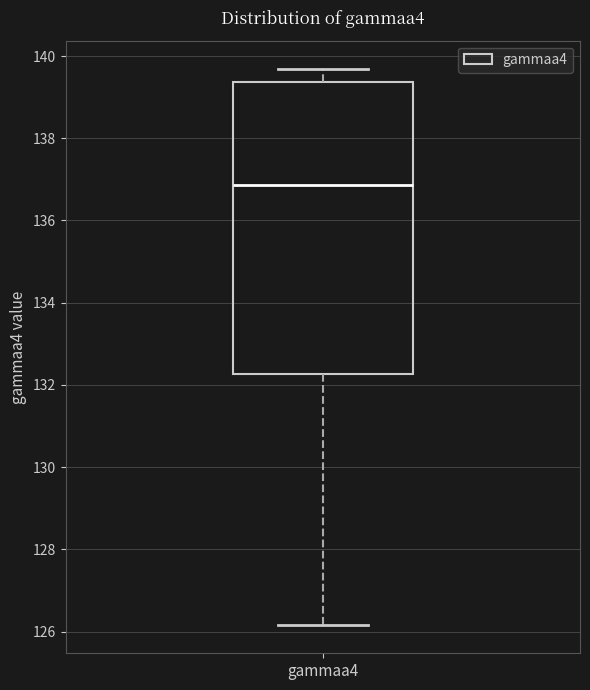

Transcribe this box plot: give where the median line is, the range the box spans, and where the two whiskers end, as read against the y-axis. The values are not printed on the chart, so give them approximately, as read against the axis.

median 136.8, box 132.2 to 139.4, whiskers 126.2 to 139.6